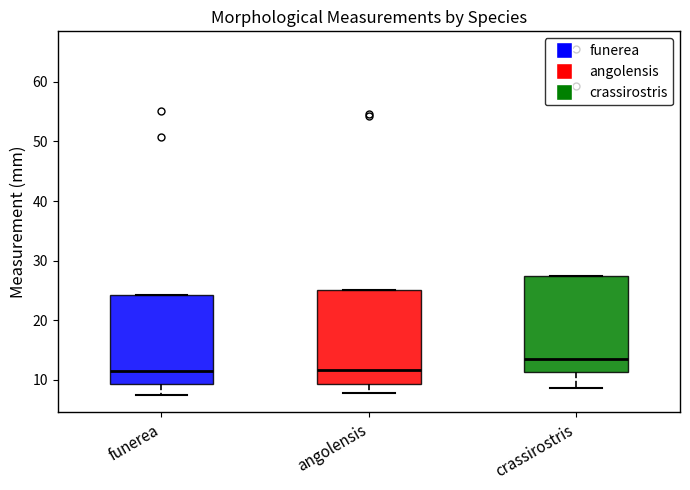

Where does the median line of the box for angolensis sit on the y-axis? The values are not printed on the chart, so give them approximately, as read against the axis.

12